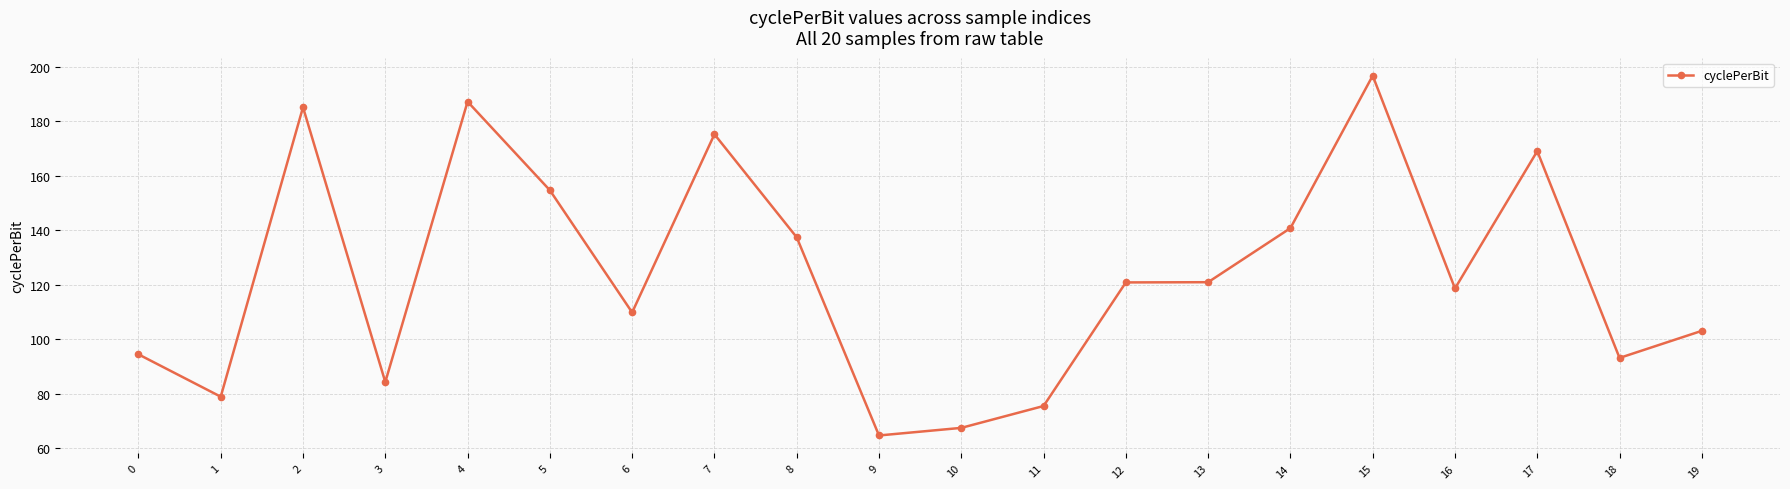

At which label is the value closest to 130?

8